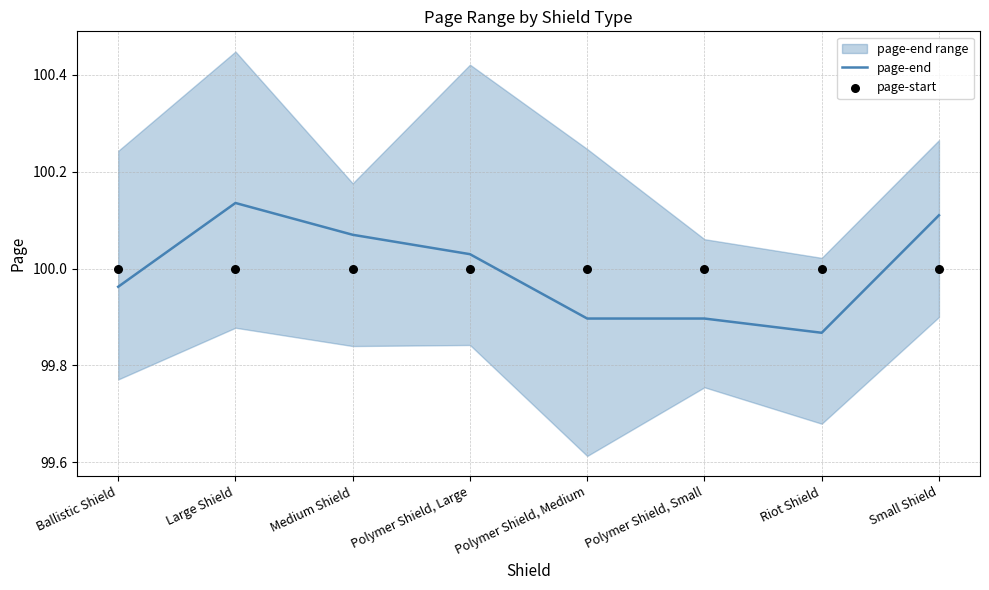

What is the total value across all series at Medium Shield?

200.1